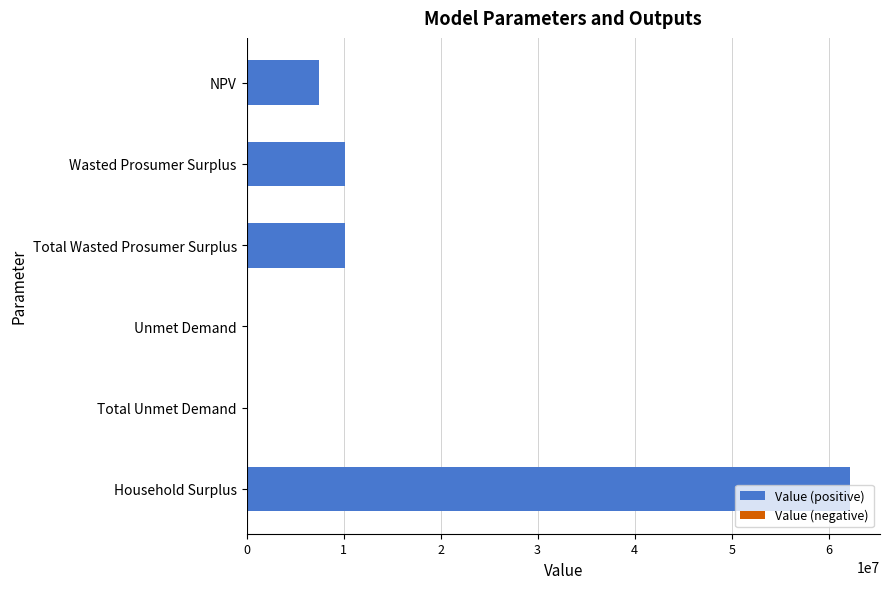

Read the value at Wasted Prosumer Surplus.

10104937.8